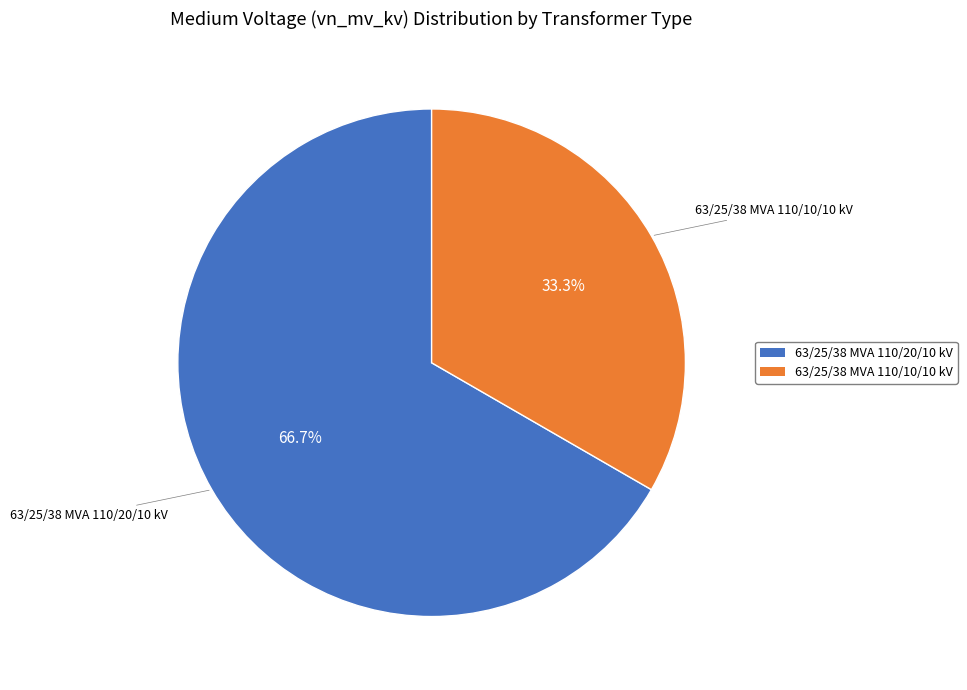

What is the majority slice?

63/25/38 MVA 110/20/10 kV